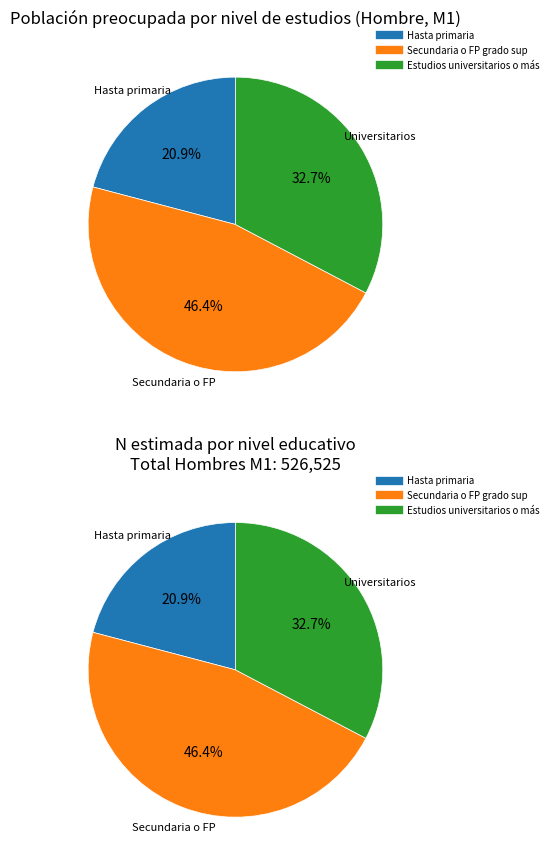

What percentage is the Estudios universitarios o más slice, to the nearest percent?

33%